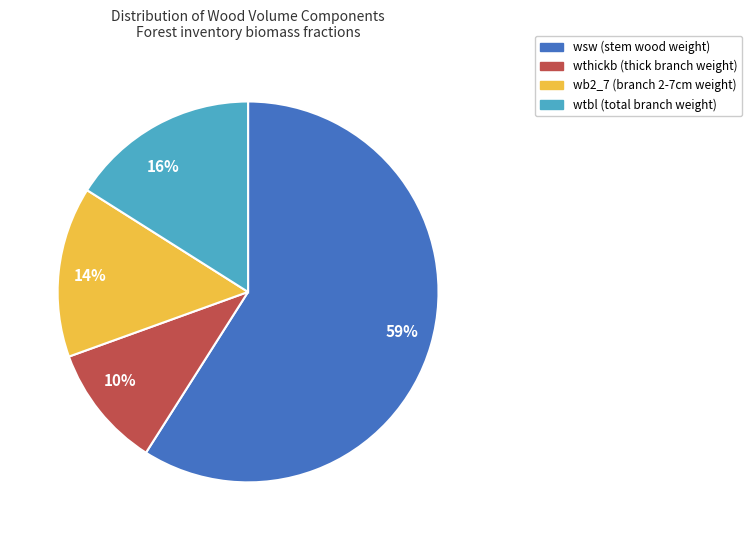

Which category has the smallest portion of the pie?

10%